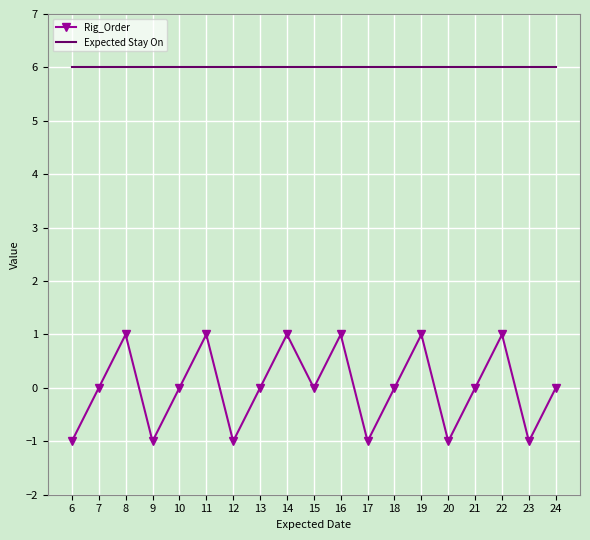

In Rig_Order, how many points are lower than both neighbors (excluding endpoints)?

6